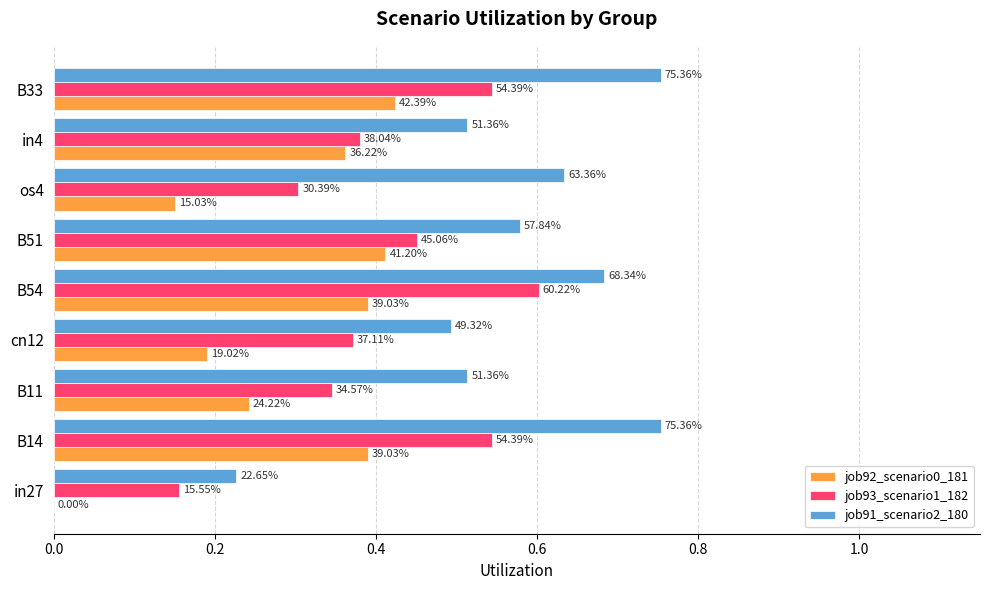

What are all the series names shown in the legend?

job92_scenario0_181, job93_scenario1_182, job91_scenario2_180